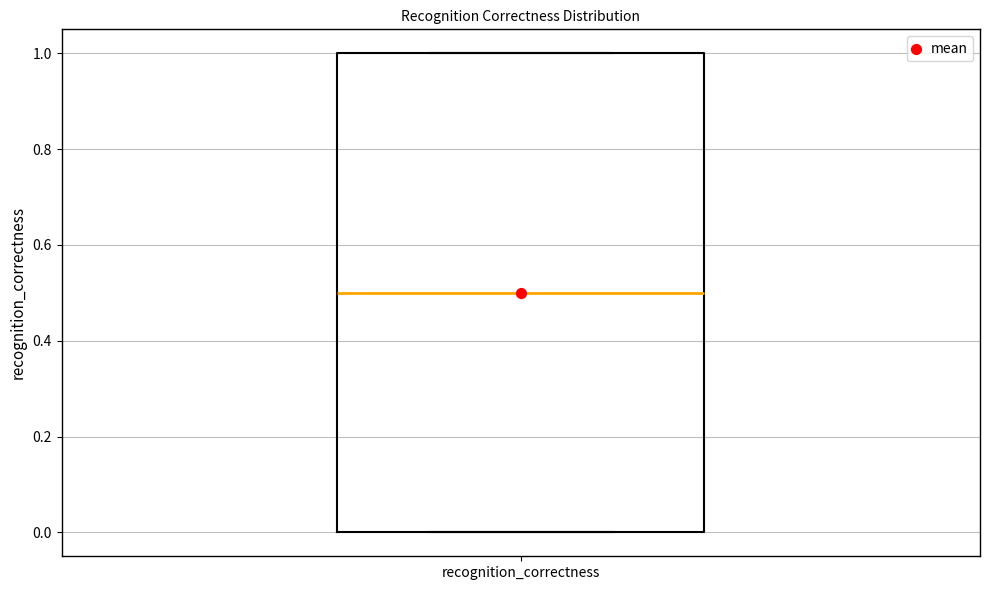

Read this box plot against the y-axis: the position of the median line, the range covered by the box, and the ends of both whiskers. The values are not printed on the chart, so give them approximately, as read against the axis.

median 0.5, box 0.0 to 1.0, whiskers 0.0 to 1.0